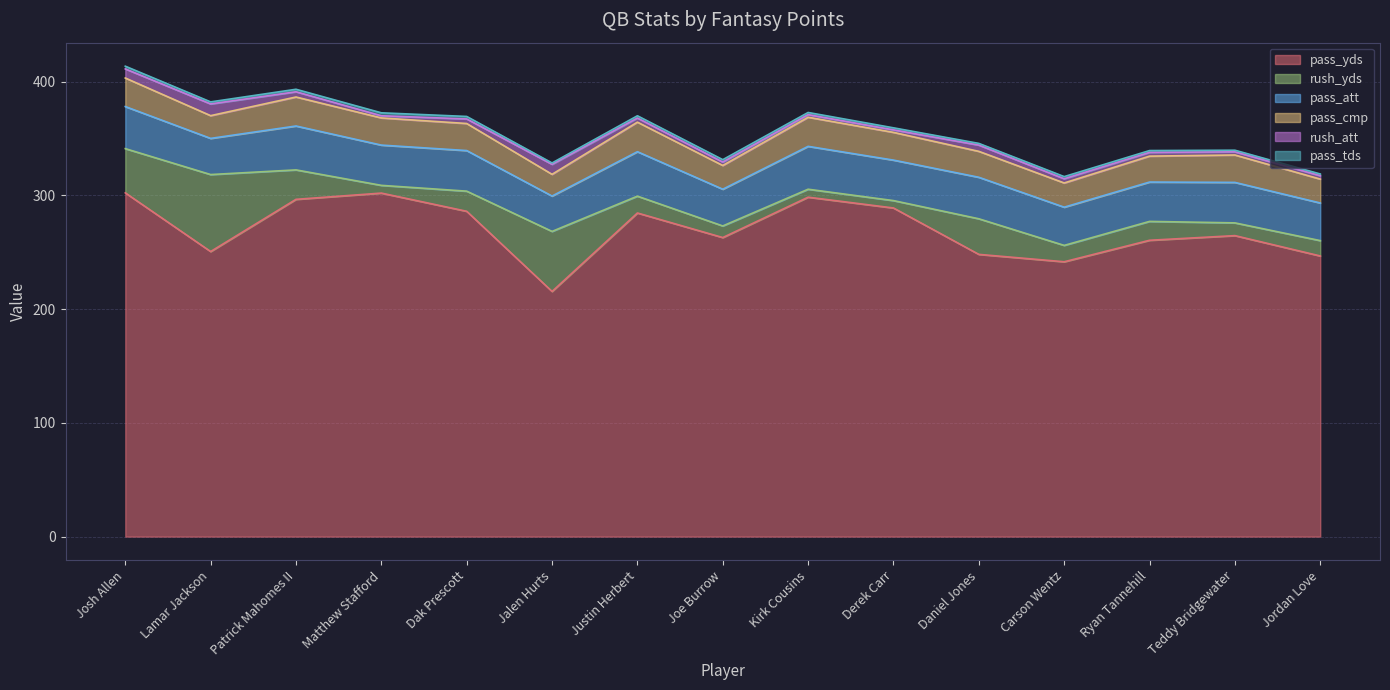

The pass_tds series shows 1.5 at Daniel Jones. True or false?

True